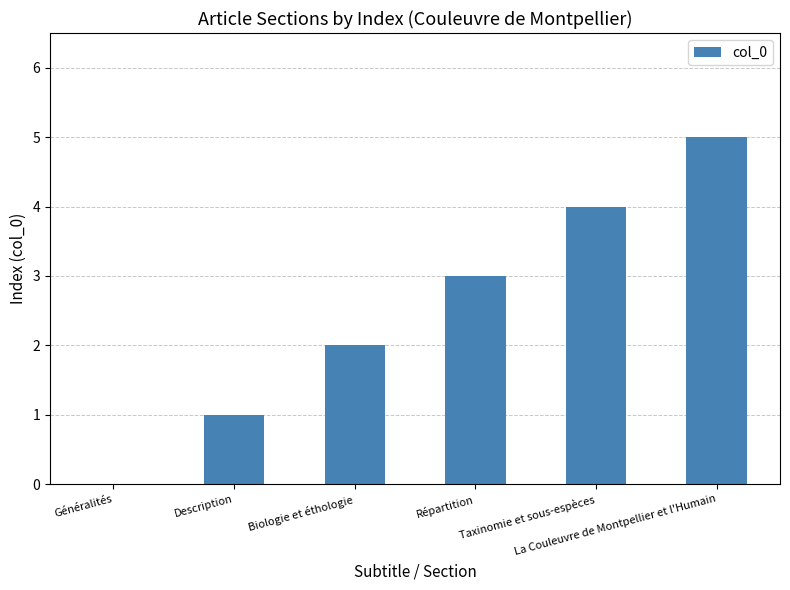

What is the maximum value shown in the chart?

5